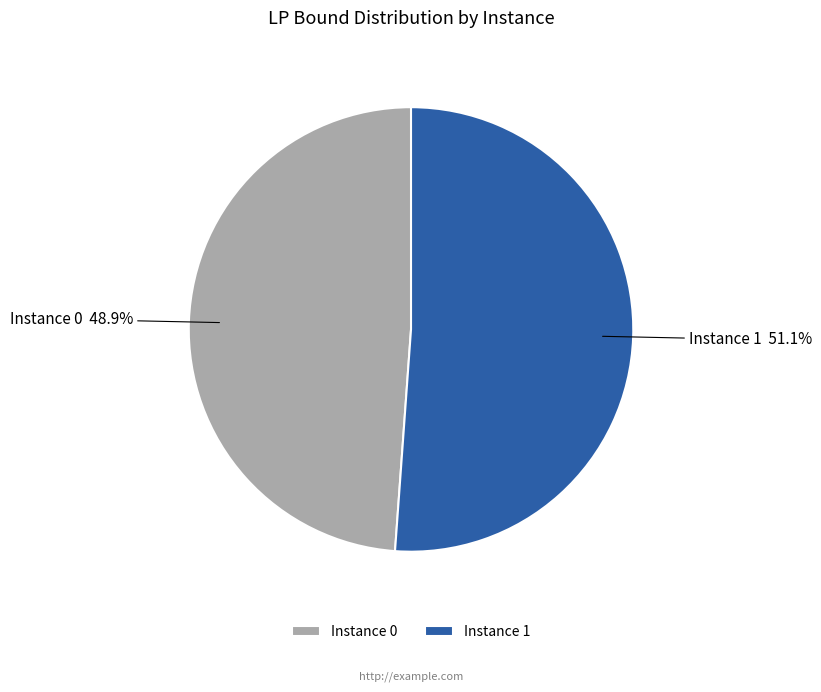

Which has a higher value, Instance 1 or Instance 0?

Instance 1